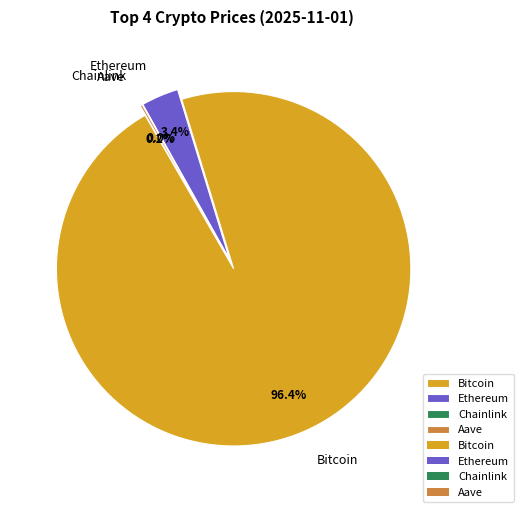

To the nearest percent, what portion does Ethereum represent?

3%